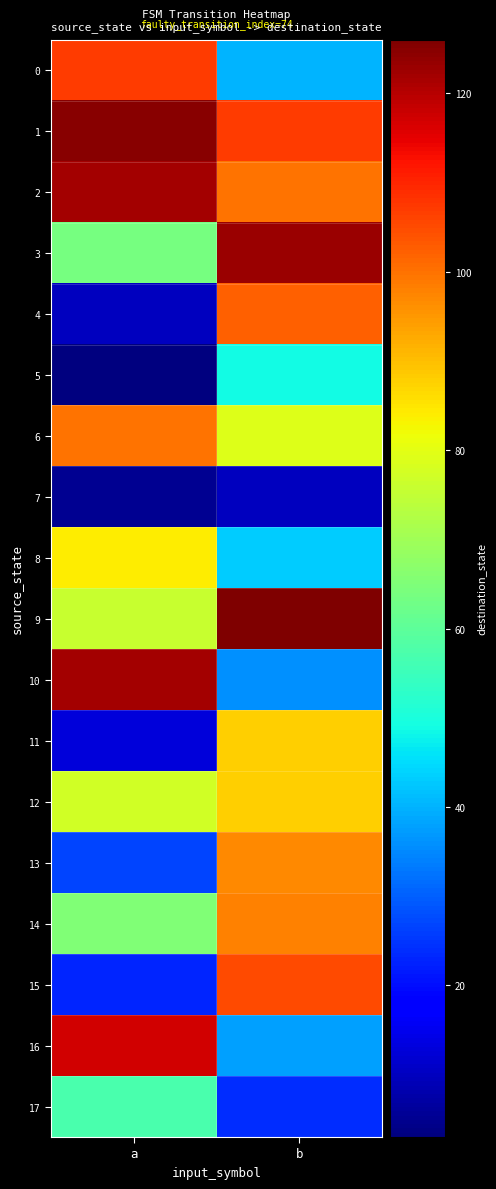

Reading left to right, what are all the values shown in this chart?

0: a=107	b=40
1: a=125	b=107
2: a=122	b=100
3: a=64	b=123
4: a=10	b=102
5: a=3	b=49
6: a=100	b=79
7: a=5	b=10
8: a=84	b=43
9: a=76	b=126
10: a=122	b=36
11: a=13	b=88
12: a=77	b=88
13: a=27	b=97
14: a=65	b=98
15: a=23	b=105
16: a=117	b=38
17: a=57	b=24